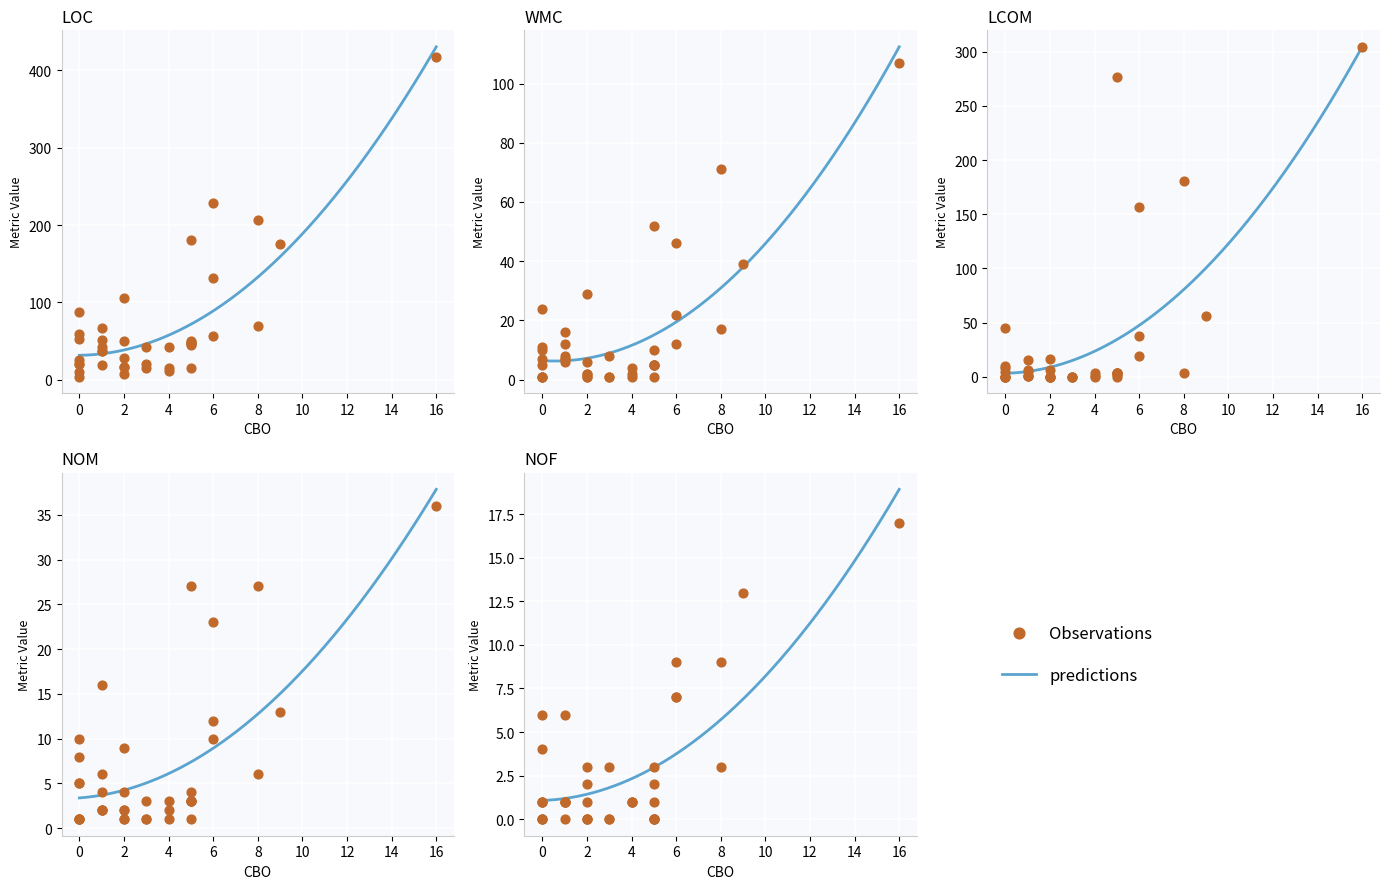

Which series contains the highest Y value?

loc